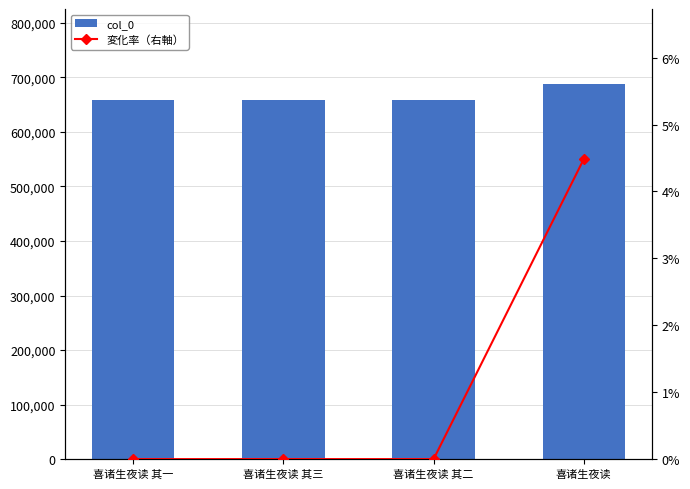

What is the lowest value of the col_0 series?

658270.0